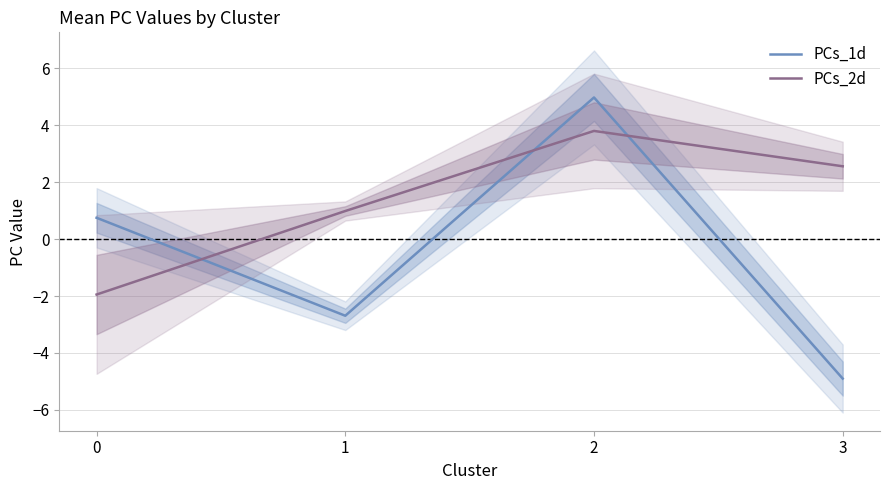

Which series ends up on top after the final intersection of PCs_1d and PCs_2d?

PCs_2d